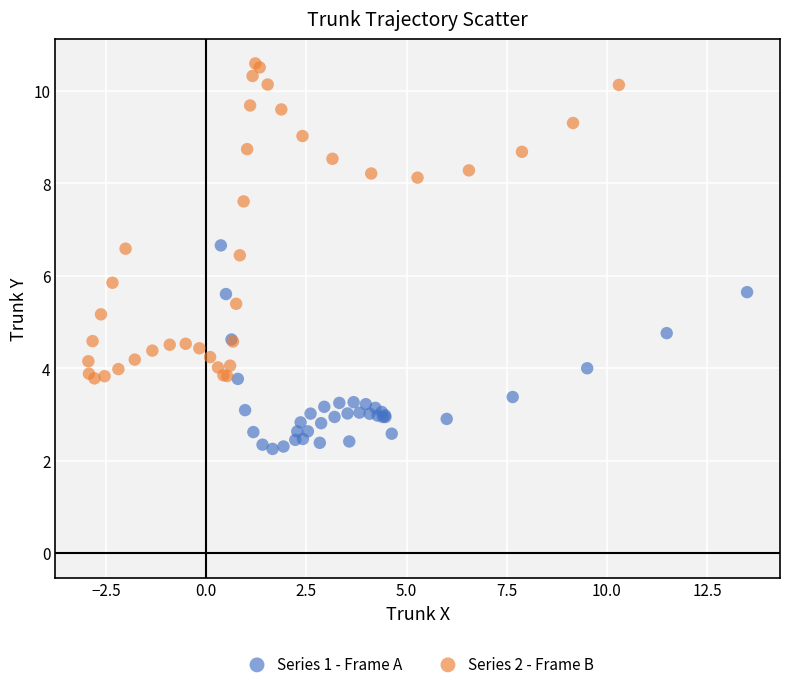

Which series reaches the maximum Y coordinate?

Series 2 - Frame B